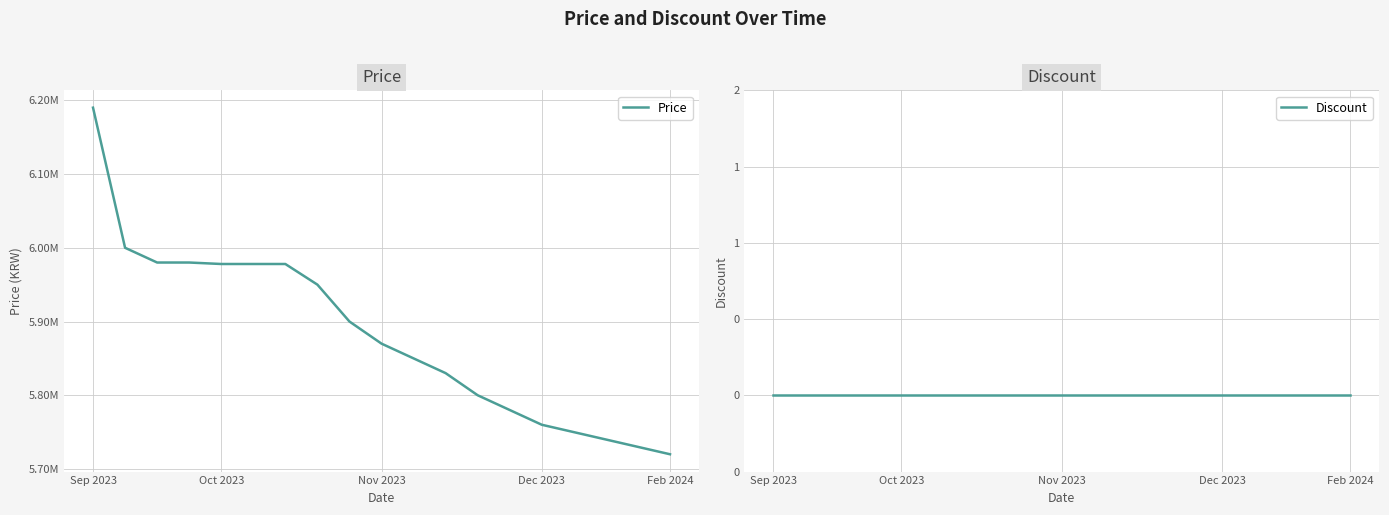

Rank the series at 6 from highest to lowest value.

Price, Discount